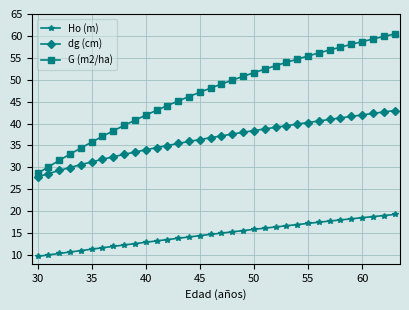

What is the value of the dg (cm) point at the 8th from the left?

32.4